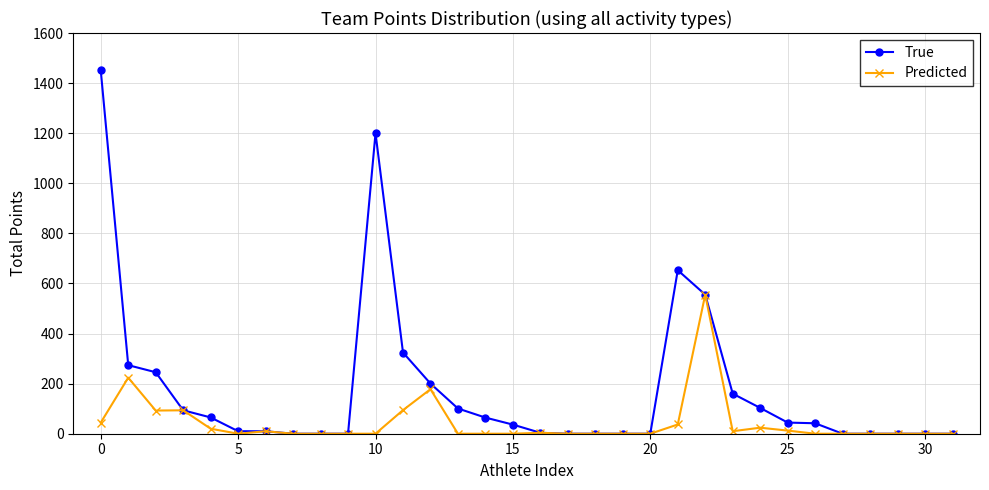

Which series has the largest total across all categories?

True